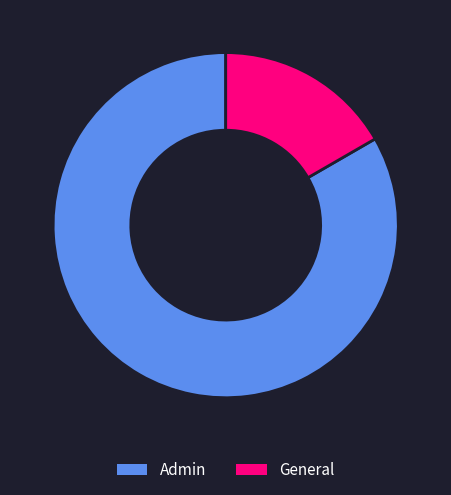

Count the number of slices in the pie.

2